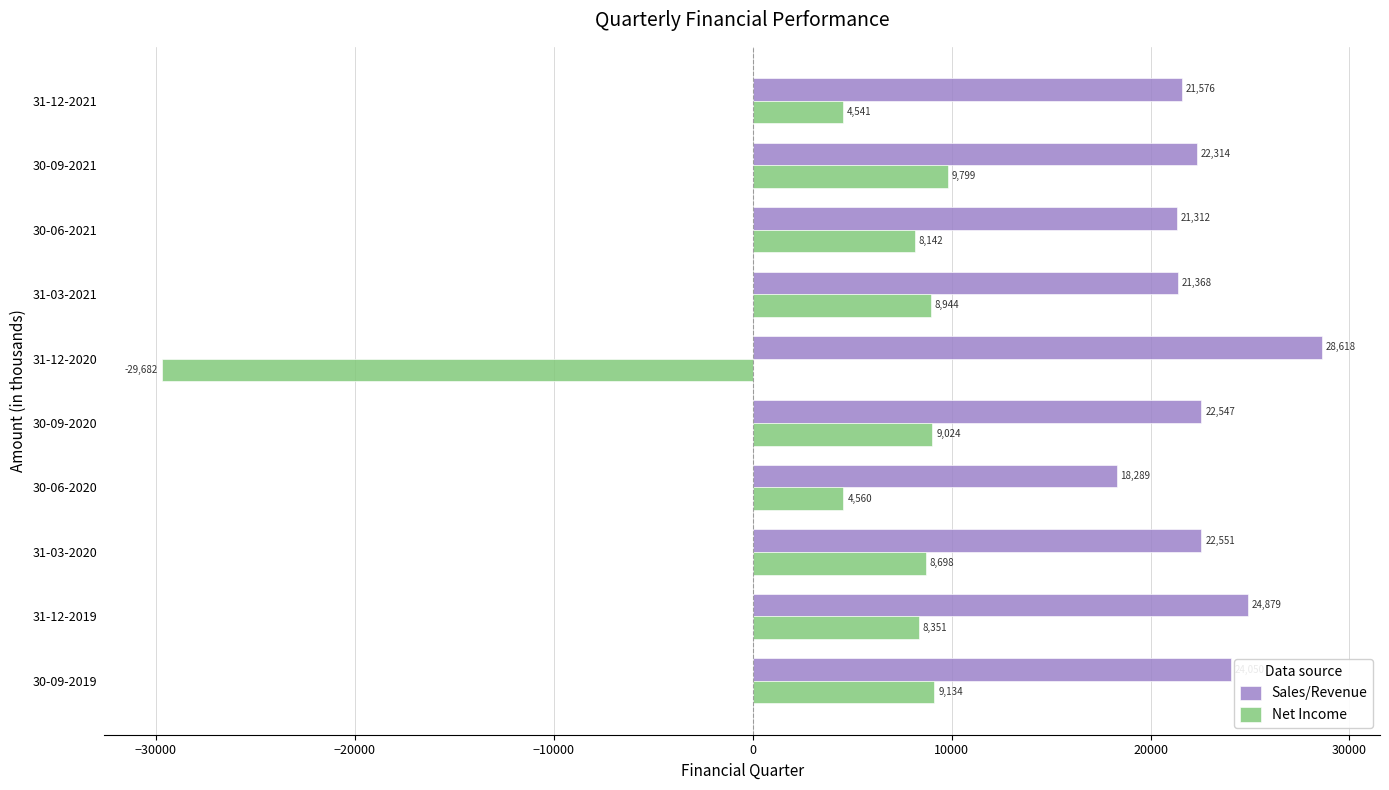

What are all the series names shown in the legend?

Sales/Revenue, Net Income